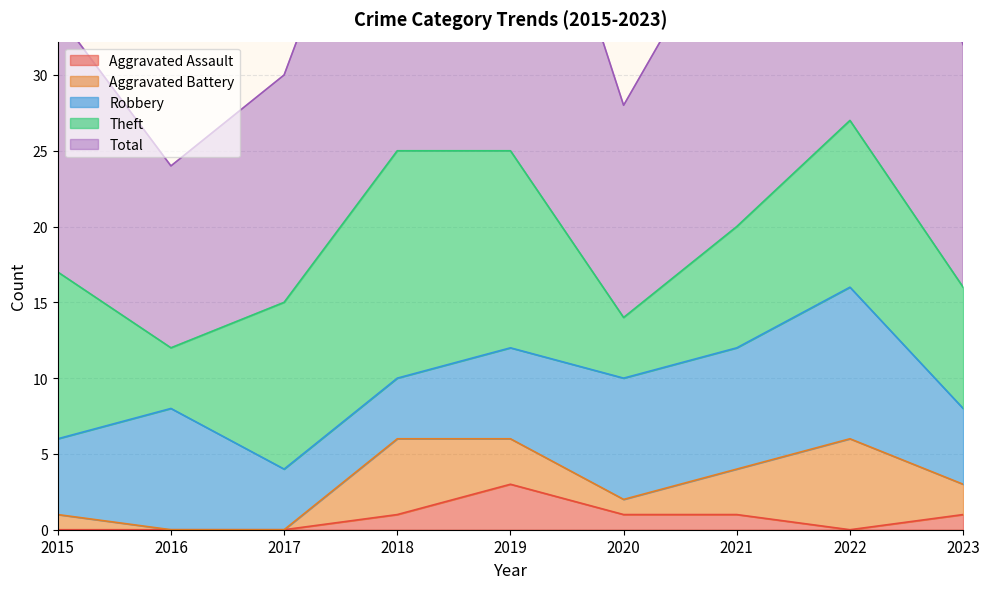

True or false: Total and Robbery intersect in this chart.

False